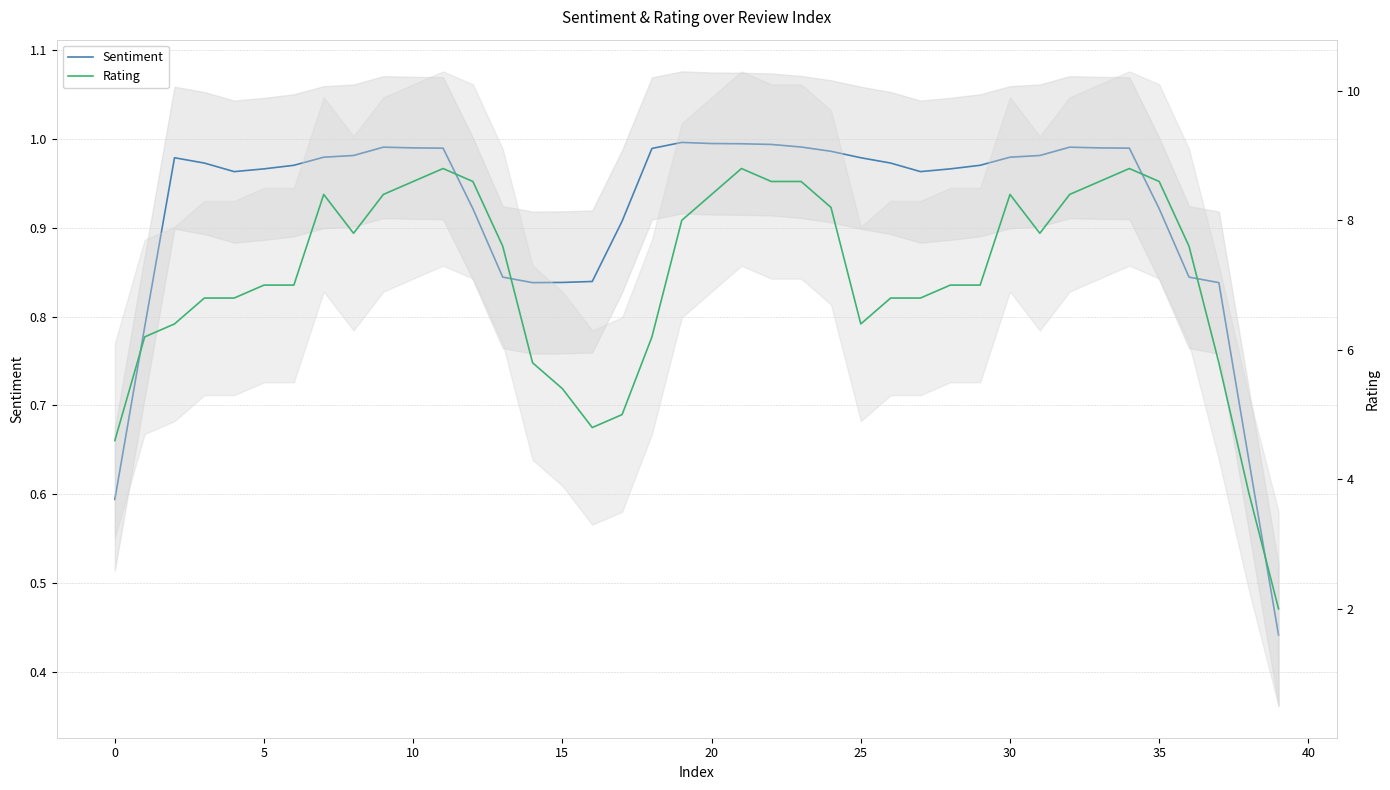

Does the chart display data point markers on the line(s)?

No